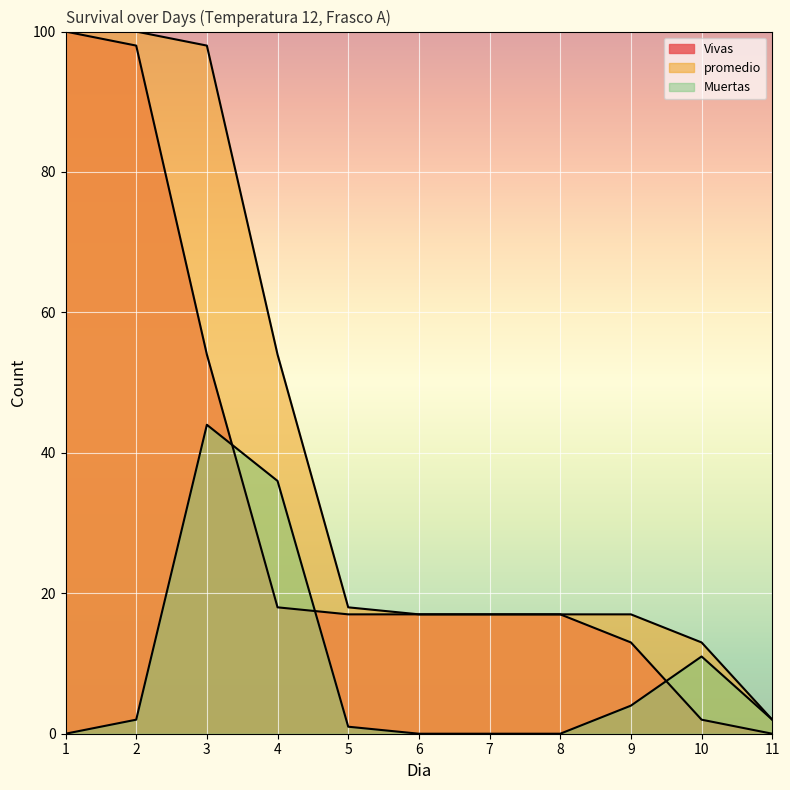

At how many categories does at least one series exceed 30?

4